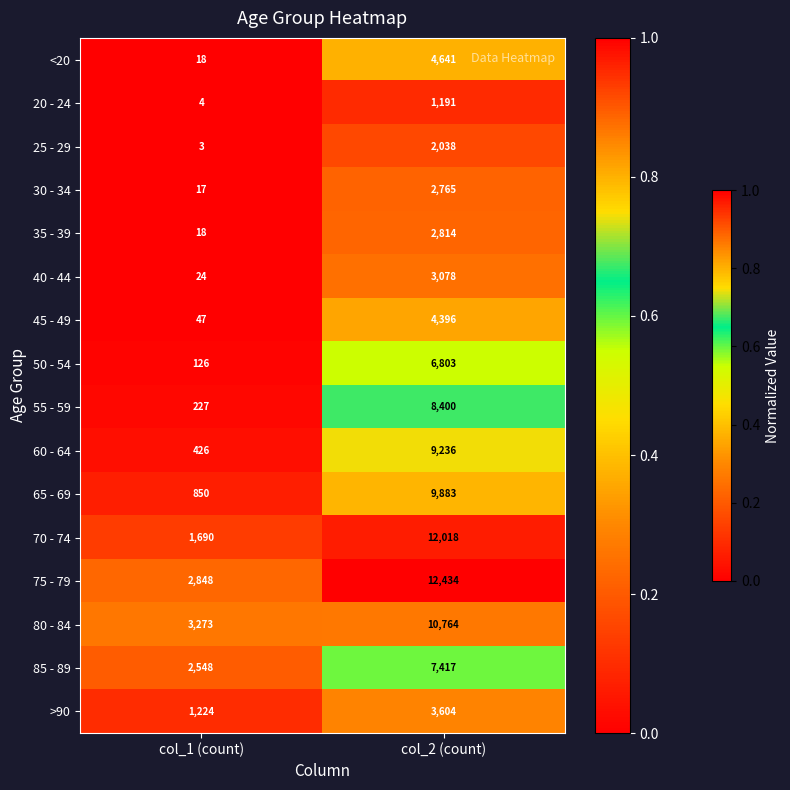

What is the total value across all series at col_2 (count)?

101482